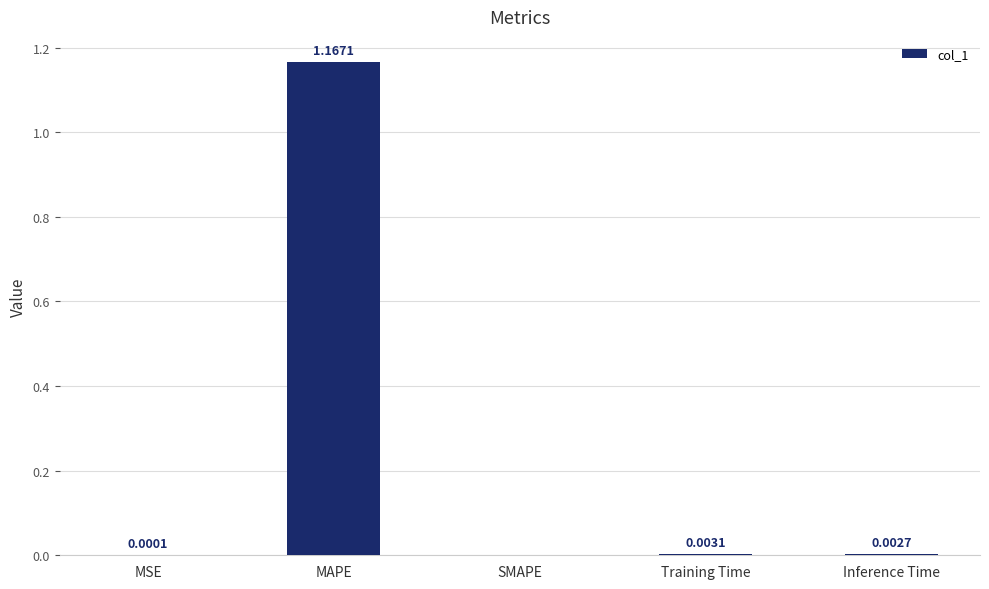

Which category has the highest value across all series?

MAPE